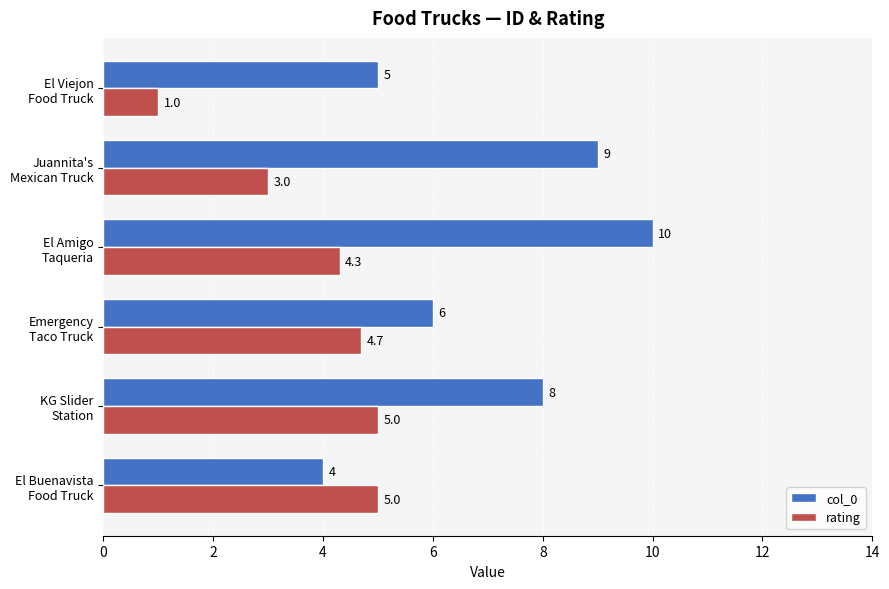

What is the maximum value for rating?

5.0